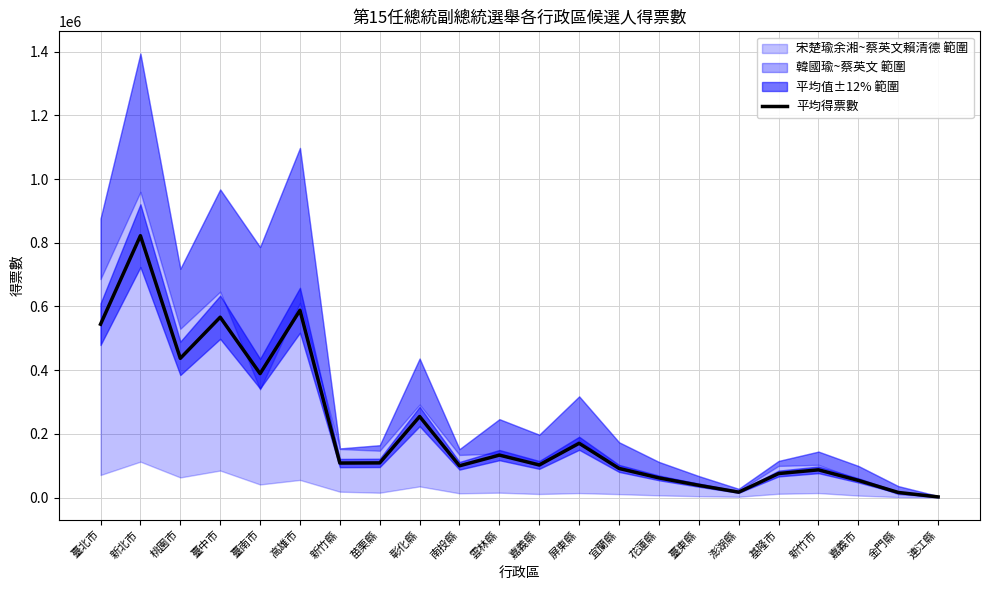

What is the ratio of the value at 屏東縣 to the value at 澎湖縣?

10.0